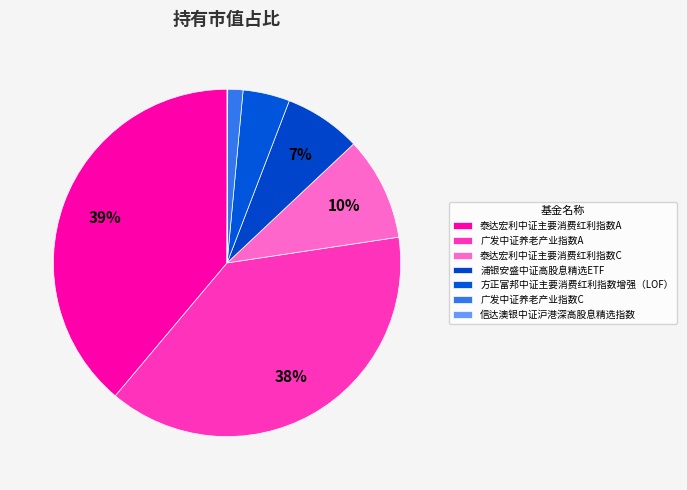

Which category has the smallest portion of the pie?

信达澳银中证沪港深高股息精选指数